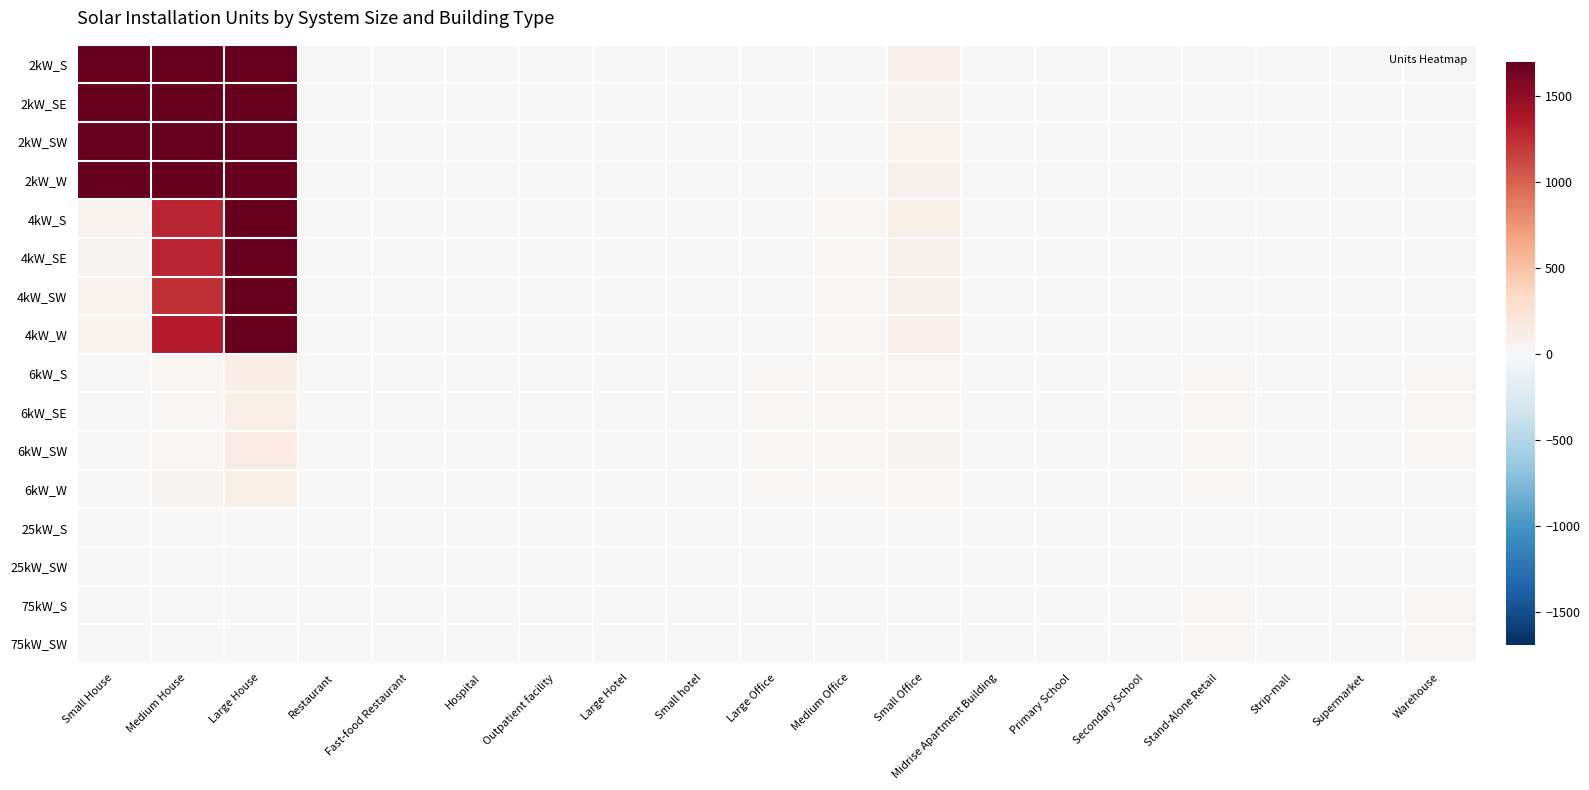

Which label corresponds to the smallest value in the chart?

Hospital